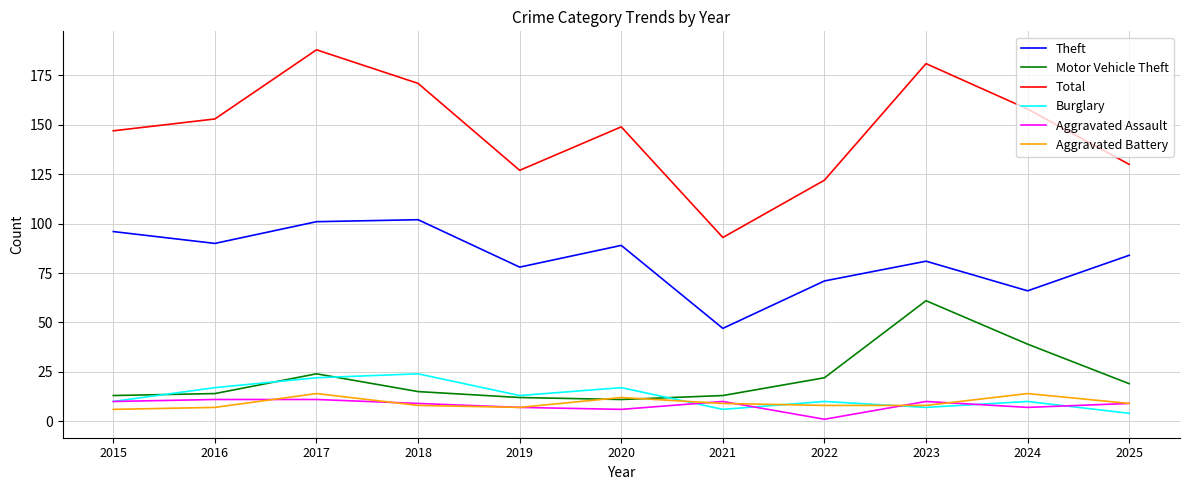

Which label corresponds to the smallest value in the chart?

2022